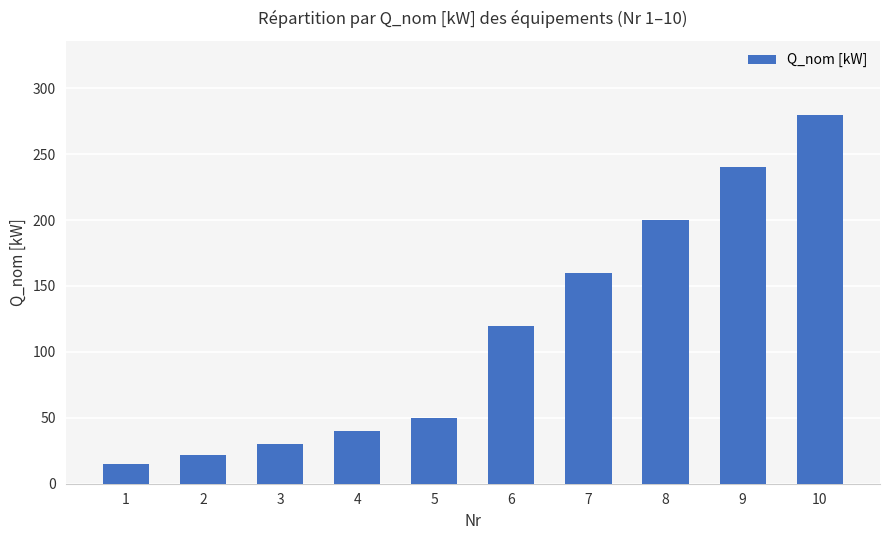

Reading left to right, what are all the values shown in this chart?

15	22	30	40	50	120	160	200	240	280